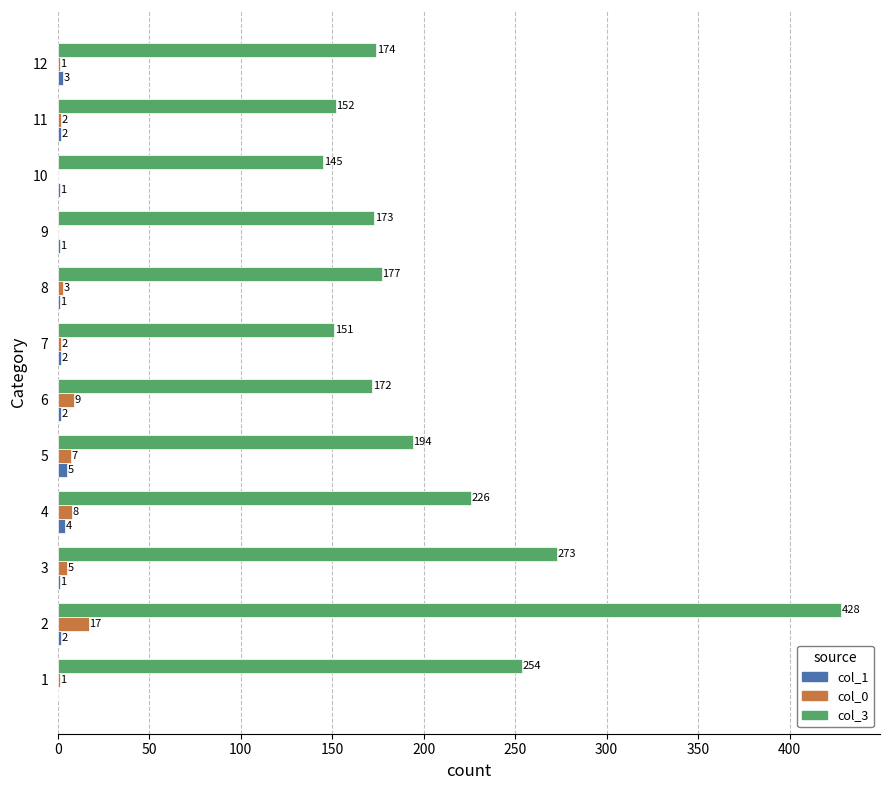

What is the maximum value shown in the chart?

428